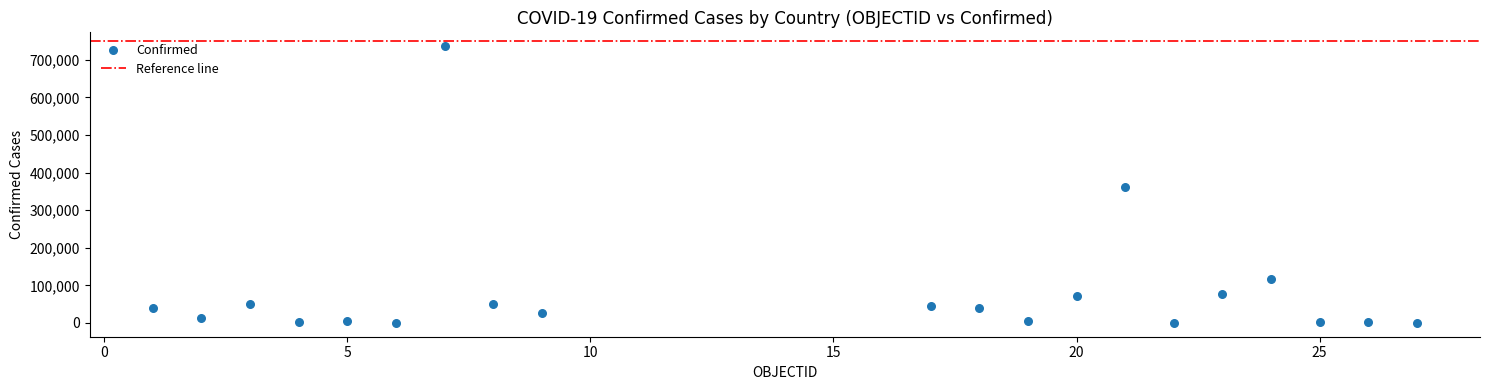

What is the range of X values (max minus min)?

26